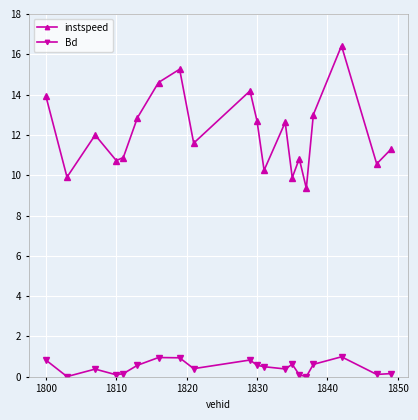

Which series has the largest total across all categories?

instspeed